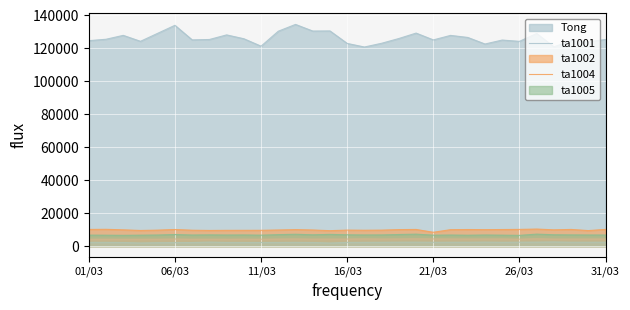

What is the spread (max minus min) of values at 15/03?

128719.6